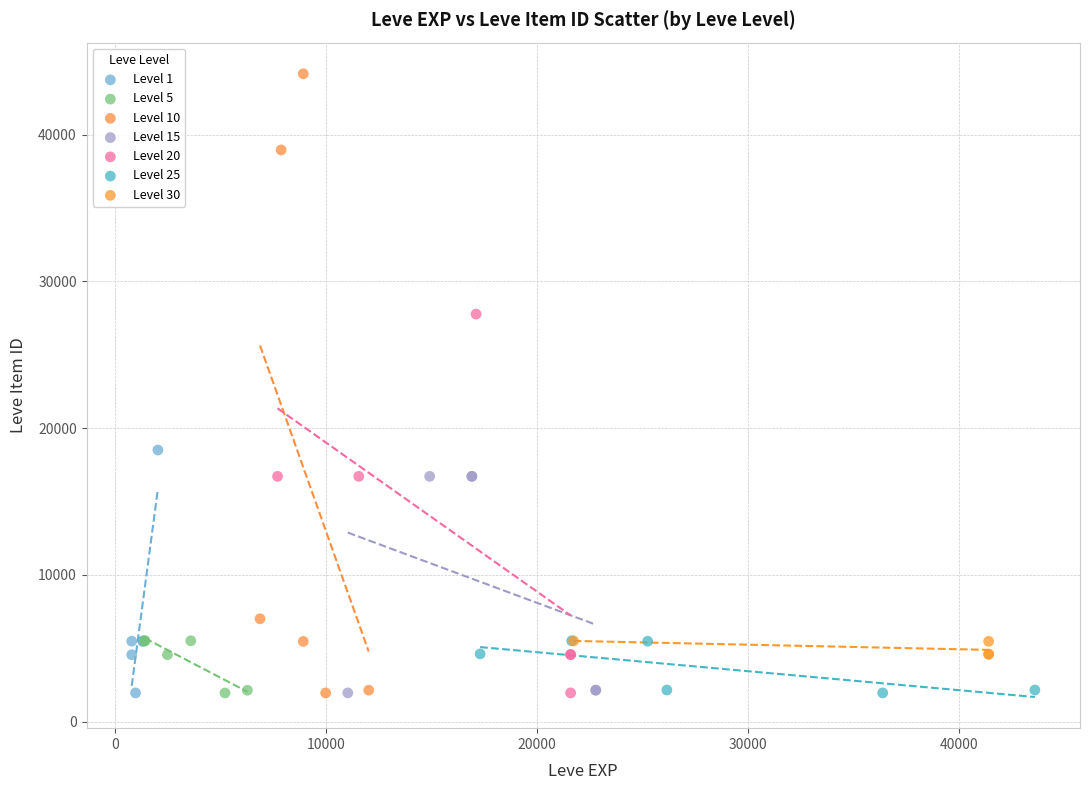

Which series has the largest Y range (max minus min)?

Level 10